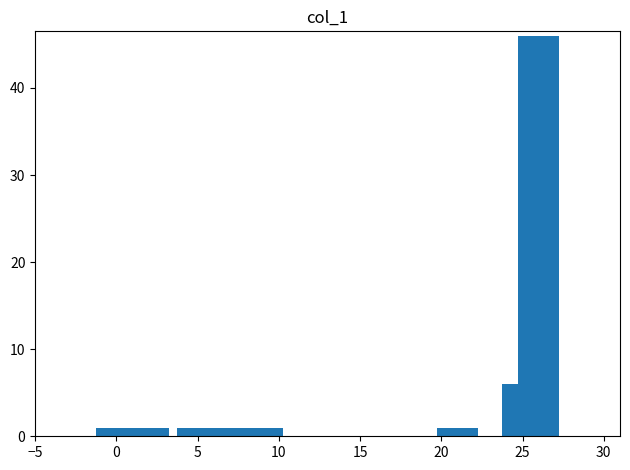

Reading right to left, what are all the values shown in this chart?

46	6	1	1	1	1	1	1	1	1